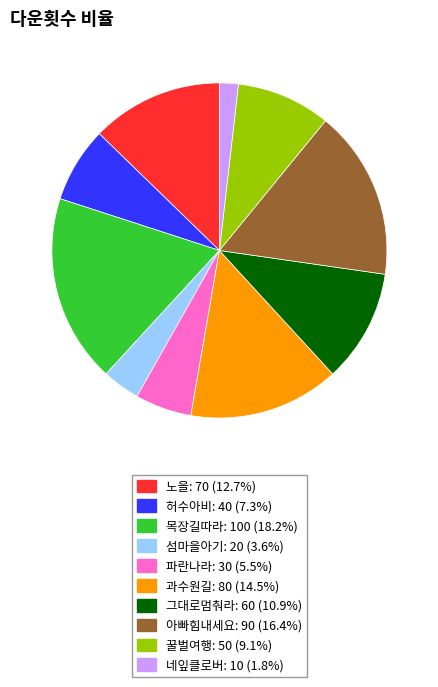

Which slice is the smallest?

네잎클로버